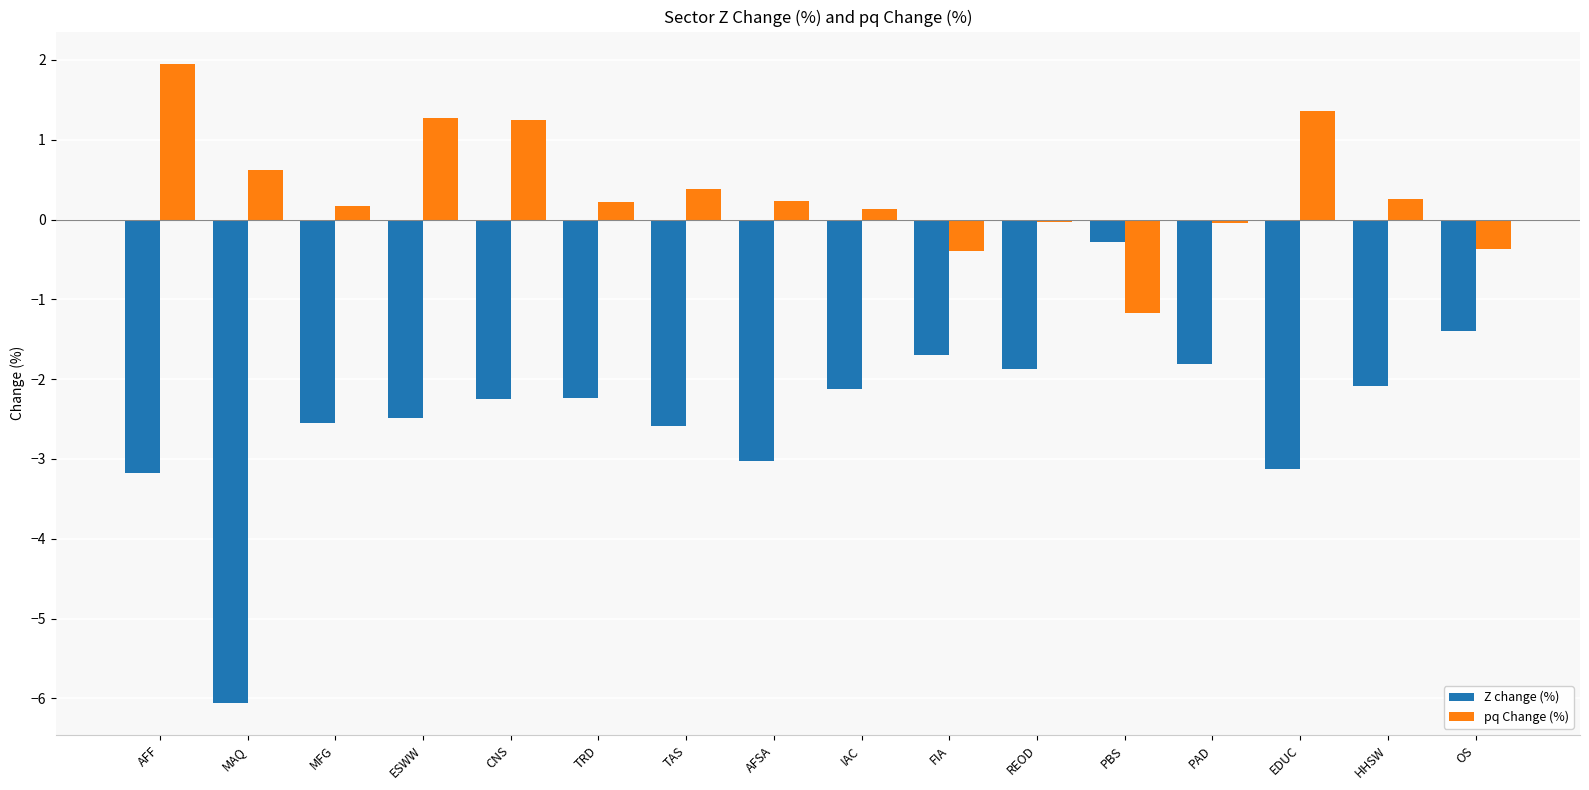

Which series has the largest total across all categories?

pq Change (%)